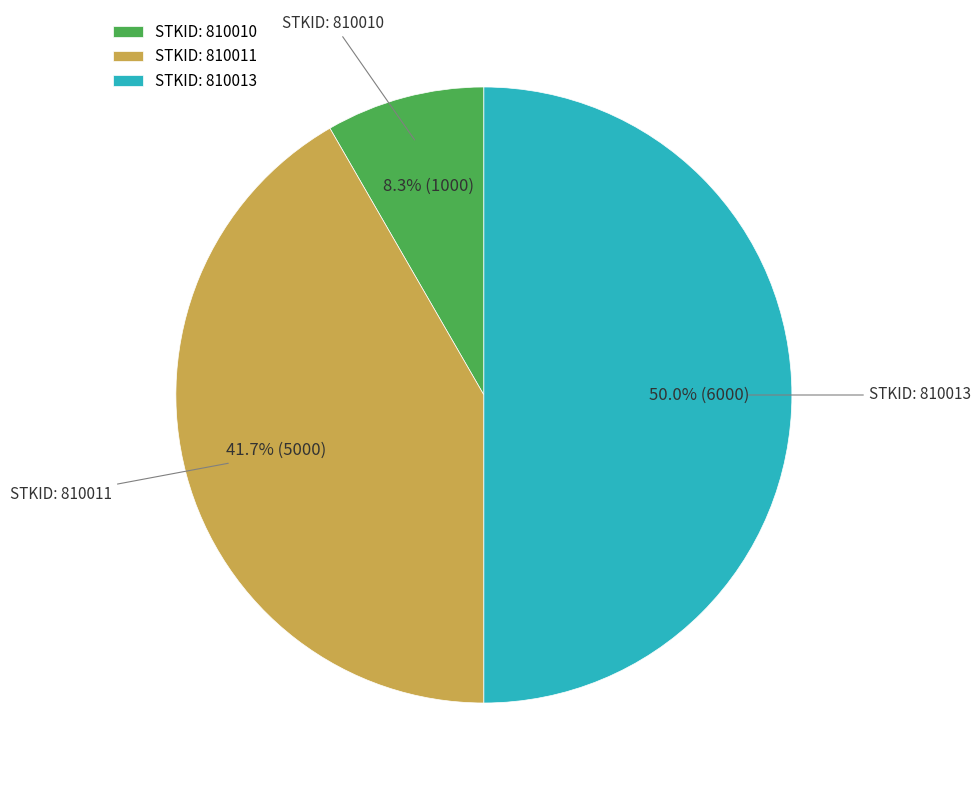

Between STKID: 810010 and STKID: 810011, which is larger?

STKID: 810011